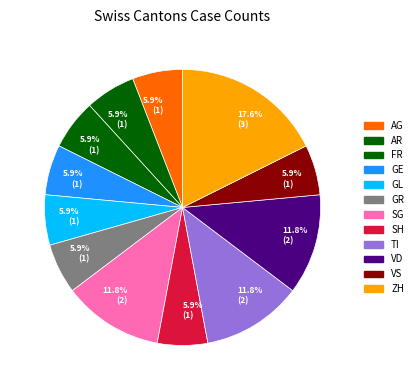

How many slices are in this pie chart?

12